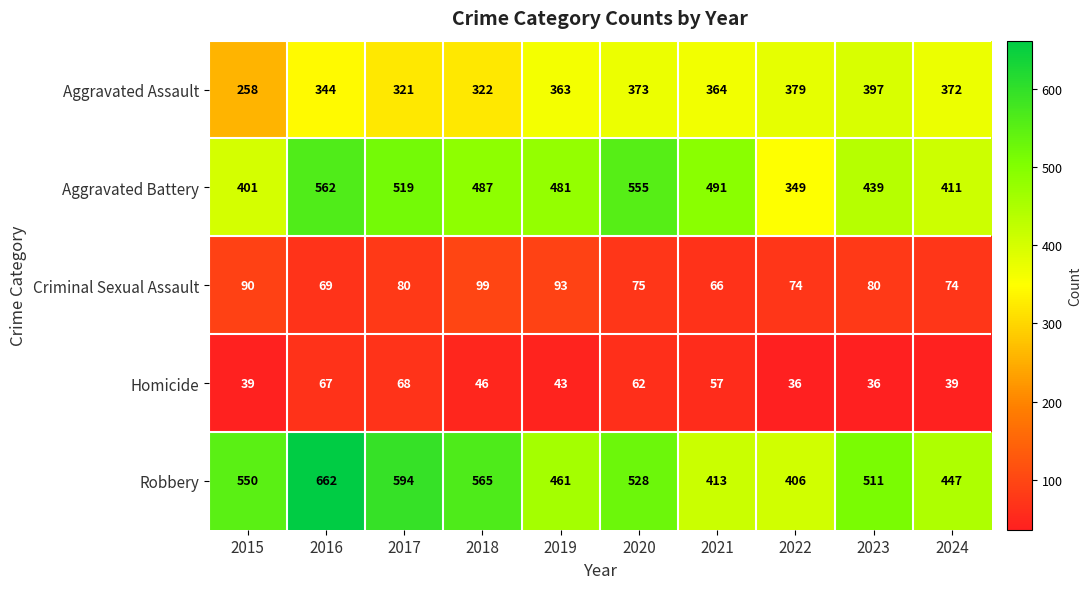

What is the lowest value of the Criminal Sexual Assault series?

66